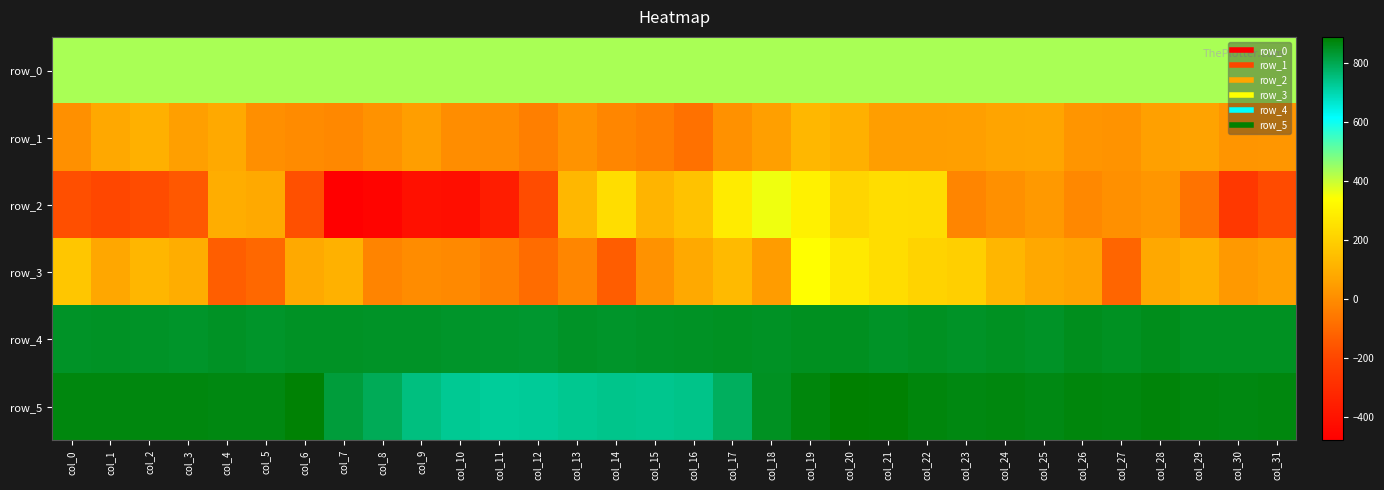

Reading right to left, transcribe all the data shown in this chart.

row_0: col_31=434.2	col_30=434.2	col_29=434.1	col_28=434.1	col_27=434.0	col_26=434.0	col_25=434.0	col_24=433.9	col_23=433.8	col_22=433.8	col_21=433.7	col_20=433.7	col_19=433.7	col_18=433.6	col_17=433.6	col_16=433.5	col_15=433.5	col_14=433.4	col_13=433.4	col_12=433.3	col_11=433.3	col_10=433.3	col_9=433.2	col_8=433.2	col_7=433.1	col_6=433.1	col_5=433.0	col_4=433.0	col_3=432.9	col_2=432.9	col_1=432.8	col_0=432.8
row_1: col_31=28.0	col_30=25.0	col_29=65.0	col_28=57.0	col_27=20.0	col_26=24.0	col_25=70.0	col_24=68.0	col_23=54.0	col_22=49.0	col_21=51.0	col_20=105.0	col_19=124.0	col_18=53.0	col_17=14.0	col_16=-78.0	col_15=-40.0	col_14=-19.0	col_13=20.0	col_12=-40.0	col_11=-2.0	col_10=0.0	col_9=52.0	col_8=16.0	col_7=-12.0	col_6=-5.0	col_5=6.0	col_4=81.0	col_3=53.0	col_2=104.0	col_1=79.0	col_0=12.0
row_2: col_31=-186.0	col_30=-257.0	col_29=-71.0	col_28=26.0	col_27=10.0	col_26=-12.0	col_25=36.0	col_24=10.0	col_23=-21.0	col_22=236.0	col_21=242.0	col_20=216.0	col_19=300.0	col_18=358.0	col_17=280.0	col_16=157.0	col_15=116.0	col_14=240.0	col_13=124.0	col_12=-185.0	col_11=-362.0	col_10=-420.0	col_9=-412.0	col_8=-460.0	col_7=-479.0	col_6=-172.0	col_5=80.0	col_4=93.0	col_3=-148.0	col_2=-185.0	col_1=-198.0	col_0=-176.0
row_3: col_31=57.0	col_30=35.0	col_29=104.0	col_28=78.0	col_27=-112.0	col_26=65.0	col_25=77.0	col_24=122.0	col_23=199.0	col_22=210.0	col_21=241.0	col_20=276.0	col_19=339.0	col_18=43.0	col_17=133.0	col_16=82.0	col_15=16.0	col_14=-137.0	col_13=-17.0	col_12=-93.0	col_11=-35.0	col_10=-9.0	col_9=-3.0	col_8=-23.0	col_7=107.0	col_6=84.0	col_5=-103.0	col_4=-133.0	col_3=95.0	col_2=122.0	col_1=76.0	col_0=168.0
row_4: col_31=851.0	col_30=851.0	col_29=851.0	col_28=858.0	col_27=850.0	col_26=856.0	col_25=844.0	col_24=850.0	col_23=846.0	col_22=851.0	col_21=846.0	col_20=854.0	col_19=853.0	col_18=847.0	col_17=849.0	col_16=847.0	col_15=844.0	col_14=843.0	col_13=844.0	col_12=838.0	col_11=840.0	col_10=842.0	col_9=844.0	col_8=846.0	col_7=847.0	col_6=847.0	col_5=842.0	col_4=848.0	col_3=843.0	col_2=846.0	col_1=848.0	col_0=845.0
row_5: col_31=871.0	col_30=868.0	col_29=871.0	col_28=877.0	col_27=872.0	col_26=873.0	col_25=865.0	col_24=871.0	col_23=869.0	col_22=875.0	col_21=884.0	col_20=889.0	col_19=874.0	col_18=849.0	col_17=785.0	col_16=740.0	col_15=736.0	col_14=737.0	col_13=734.0	col_12=724.0	col_11=722.0	col_10=729.0	col_9=752.0	col_8=793.0	col_7=824.0	col_6=883.0	col_5=868.0	col_4=869.0	col_3=871.0	col_2=871.0	col_1=871.0	col_0=871.0